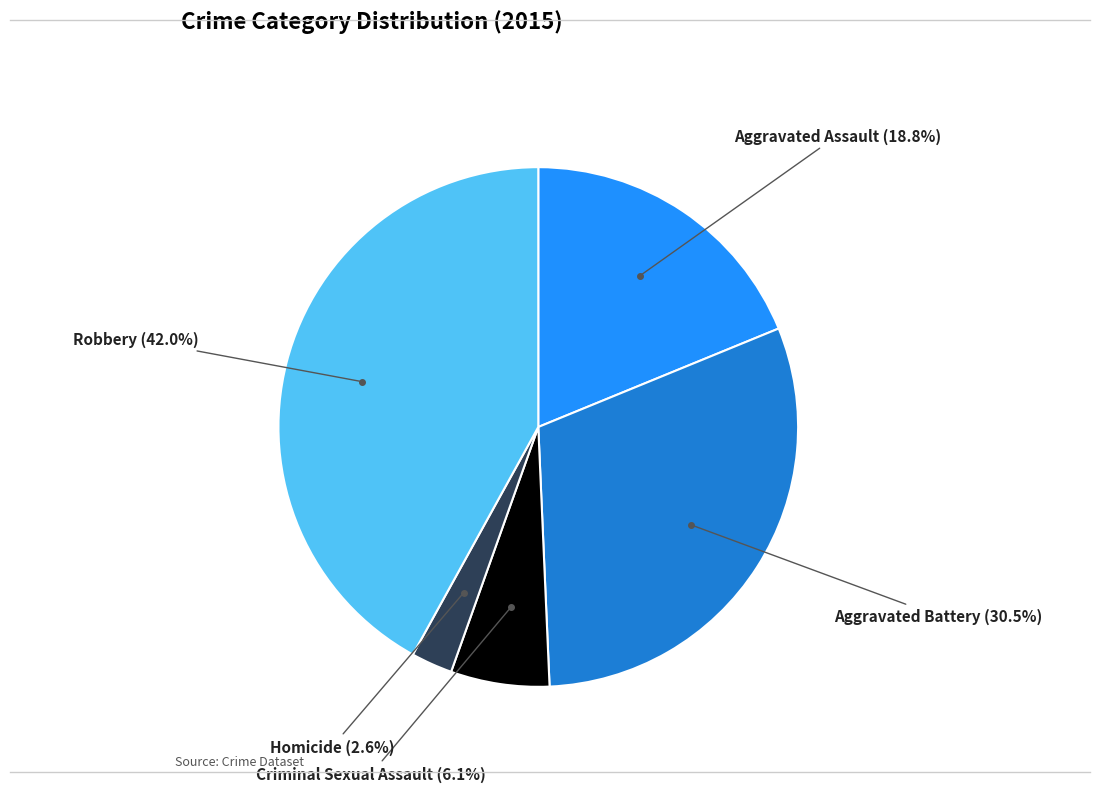

How many segments does this pie chart have?

5